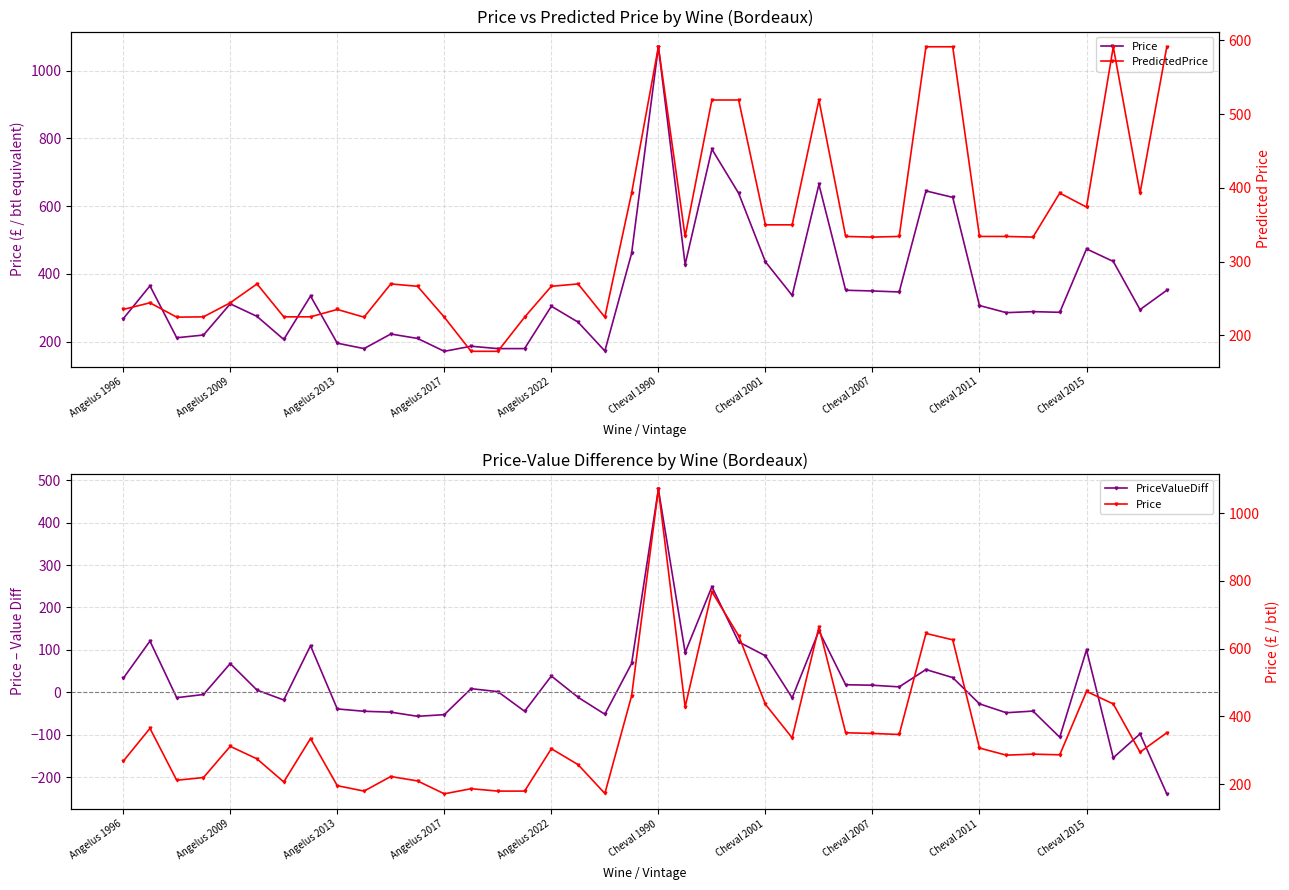

The value of Price at 35 is 287.0. True or false?

True